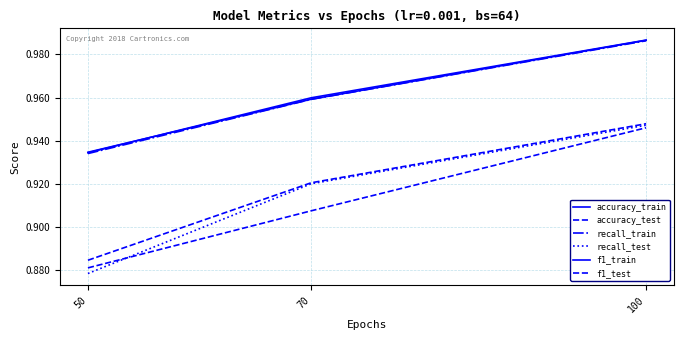

Count the f1_train values in the range 0 to 1.

3